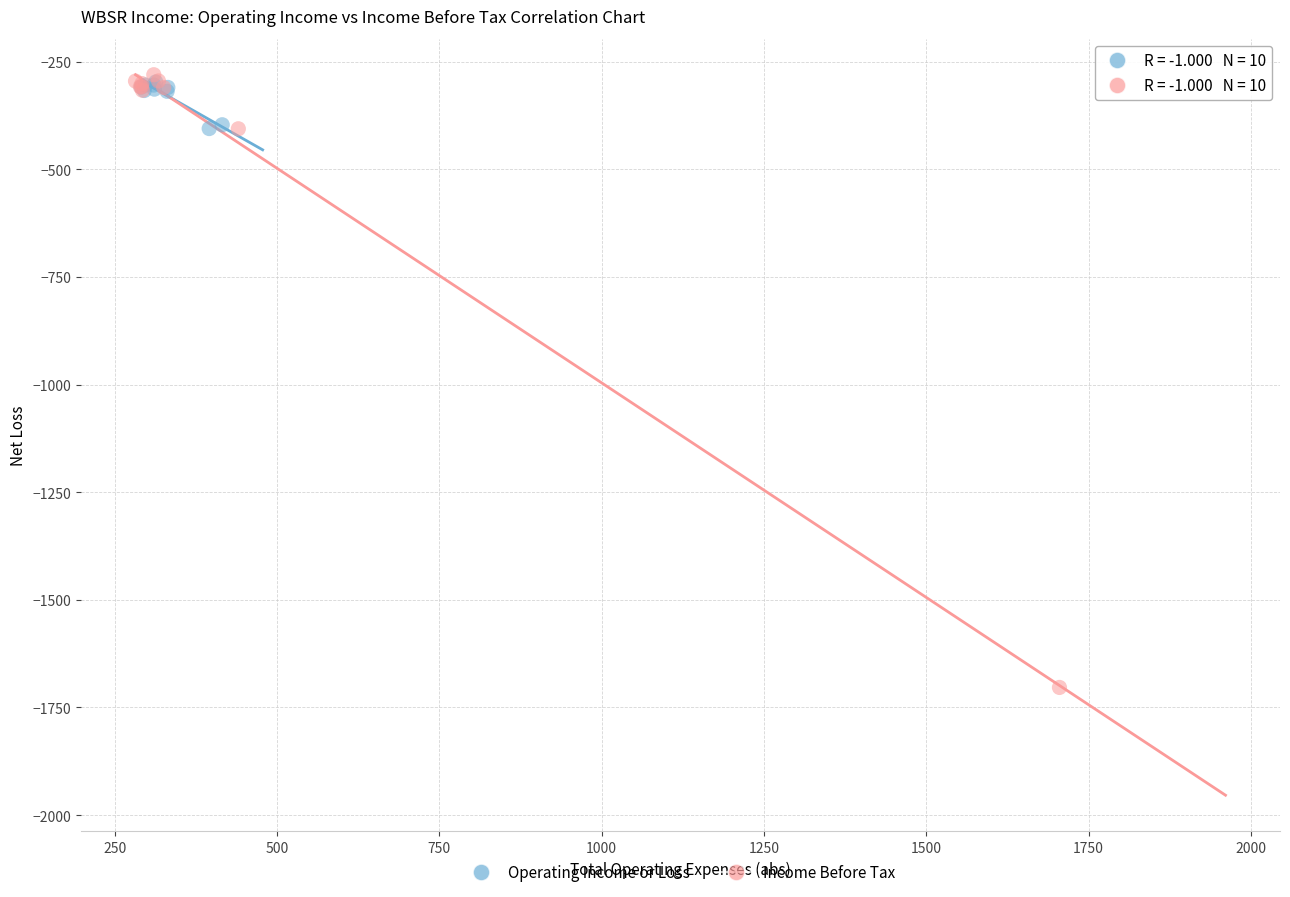

Which series reaches the maximum Y coordinate?

Income Before Tax